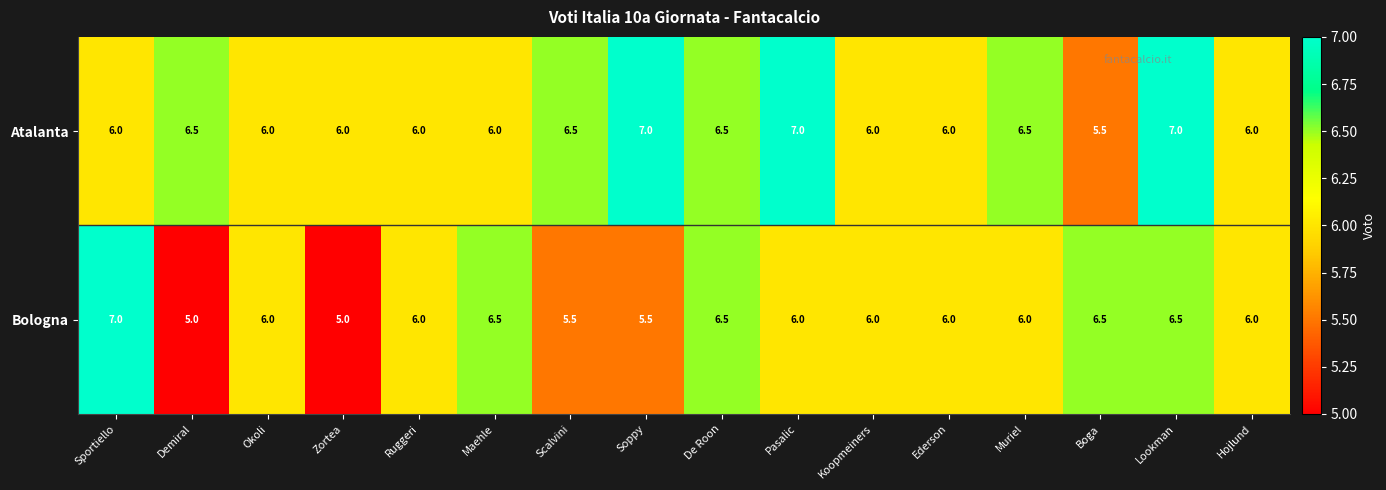

Read the Bologna value at Maehle.

6.5